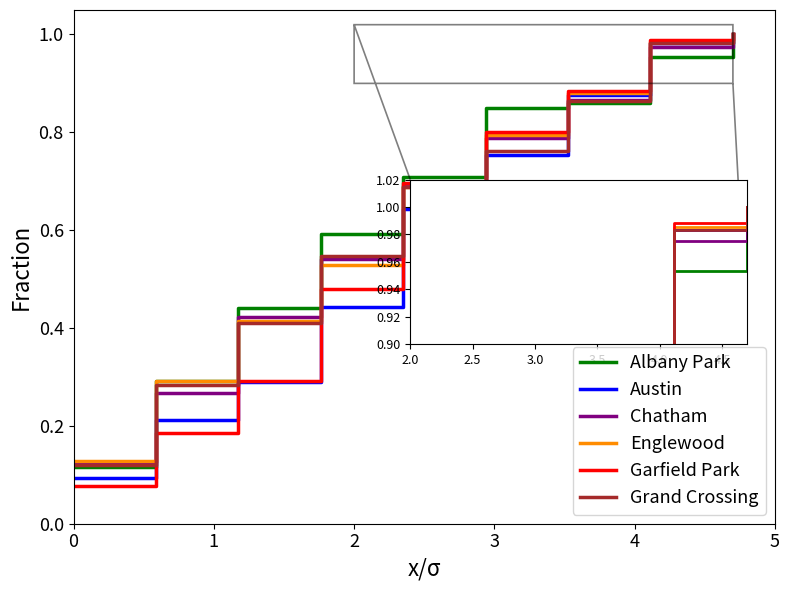

Which series has the widest spread of values?

Garfield Park